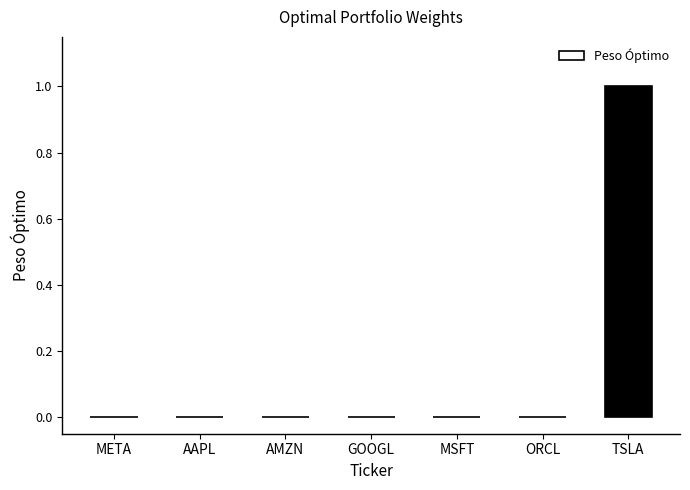

What is the maximum value shown in the chart?

1.0